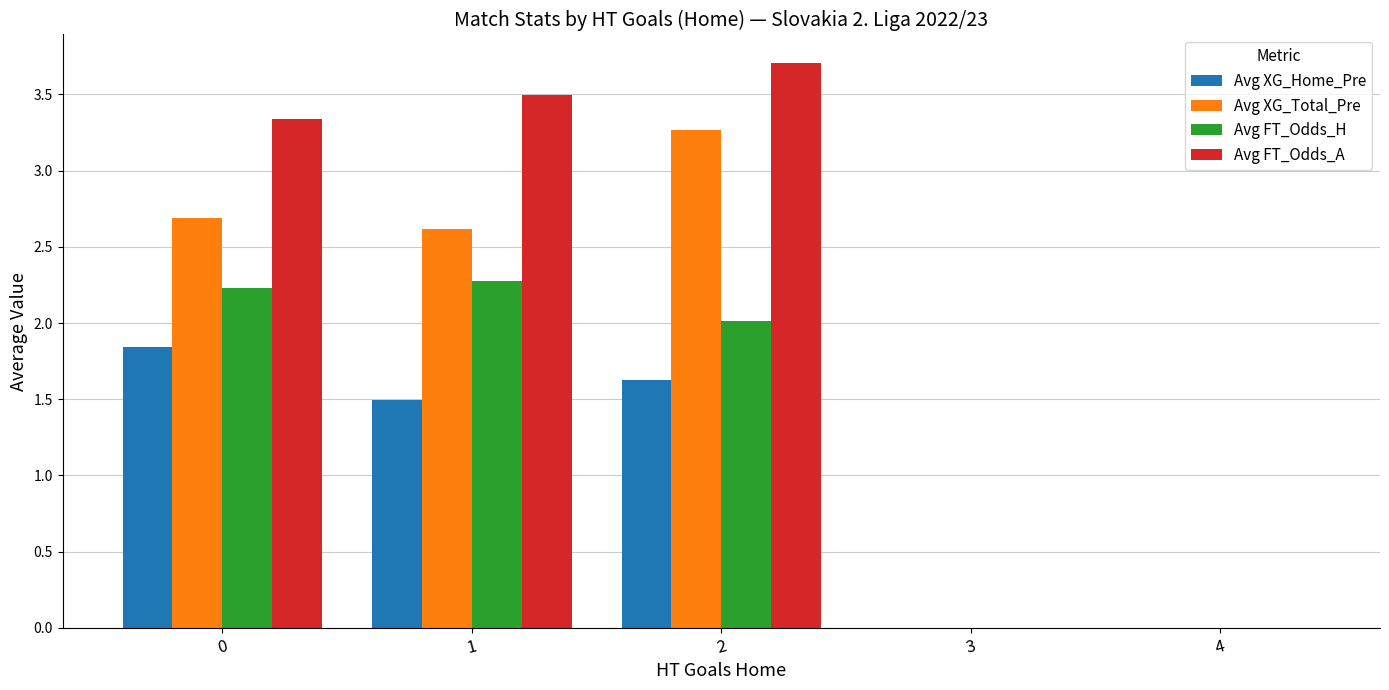

The Avg XG_Home_Pre series shows 0.0 at 3. True or false?

True